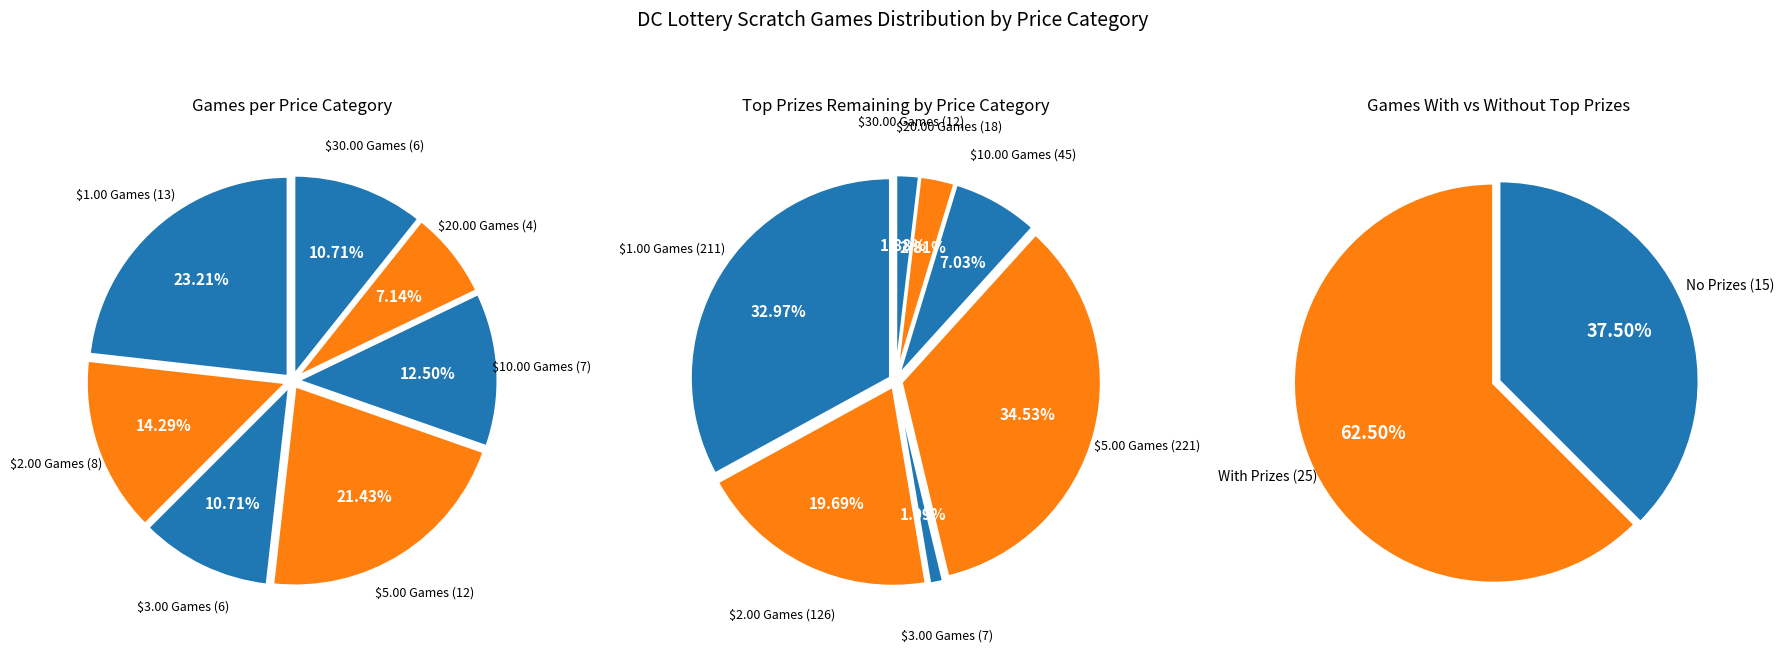

To the nearest percent, what percentage of the pie is $10.00 Games?

12%